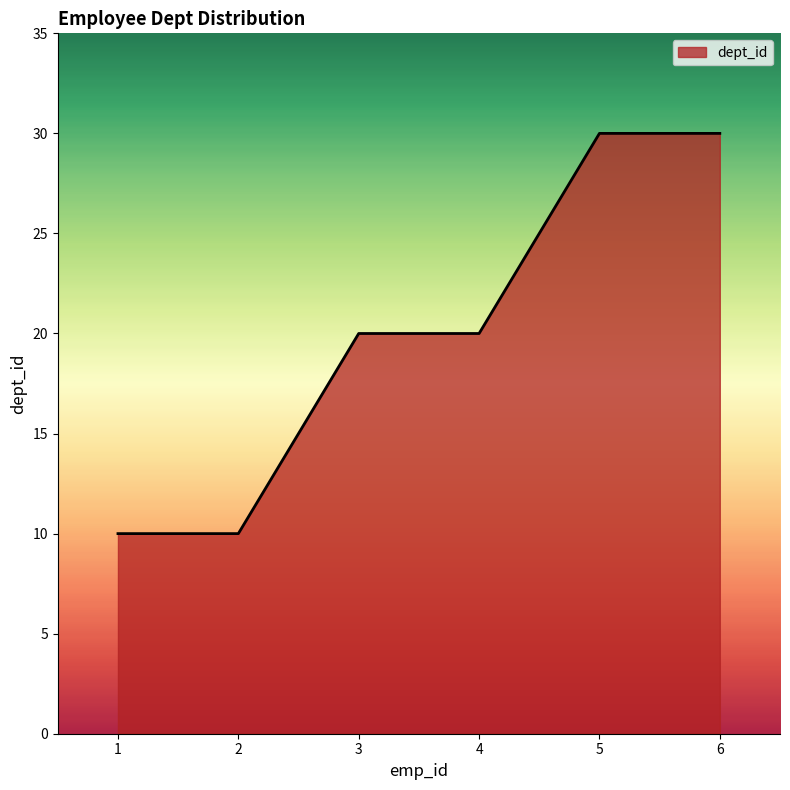

How many values are between 10 and 30?

6